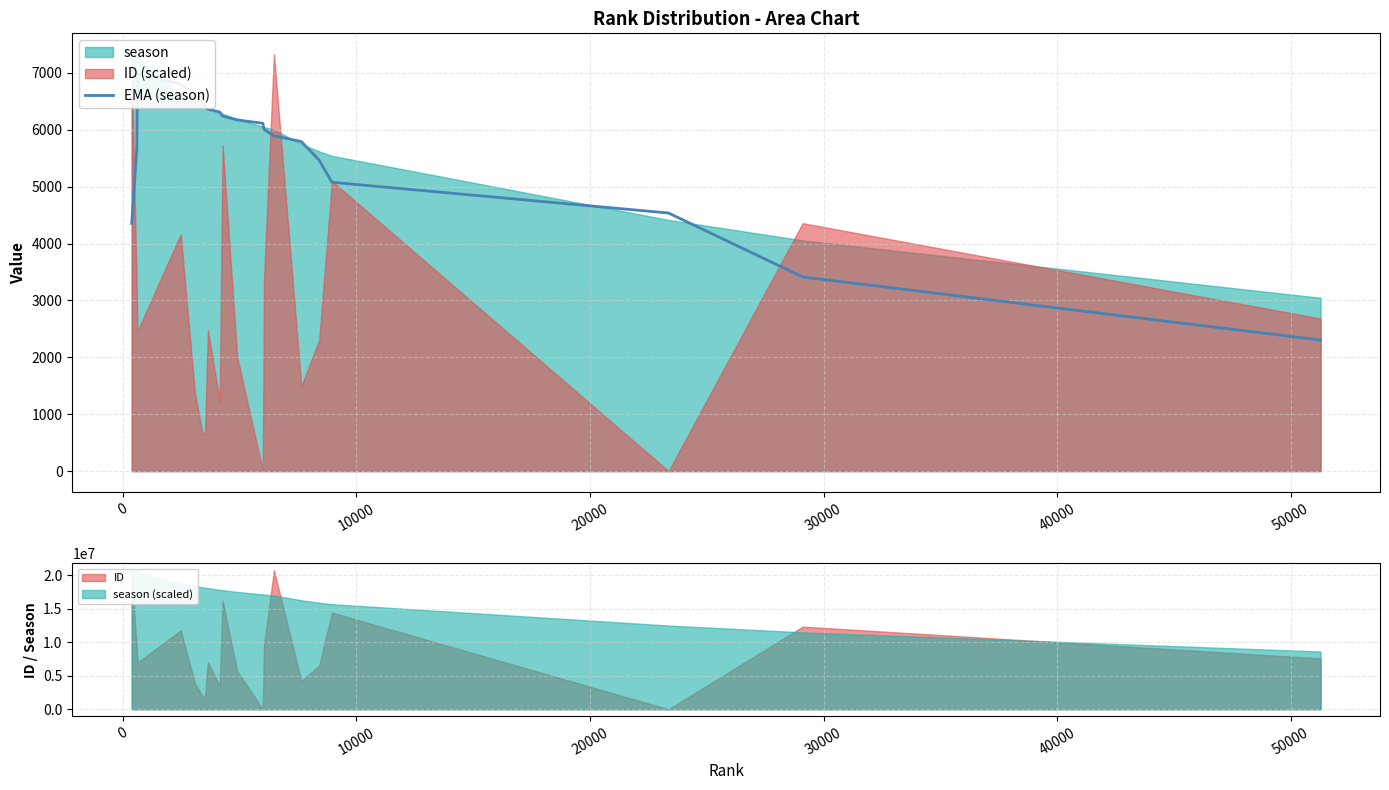

Is it true that the value at 10 is 1678.6?

False